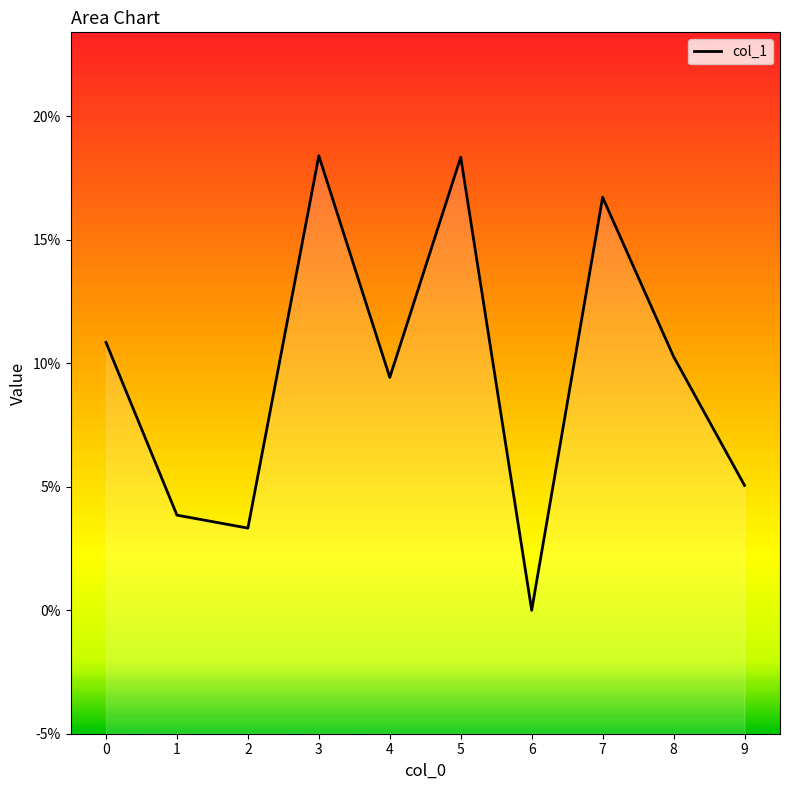

Count the number of data series in this chart.

1